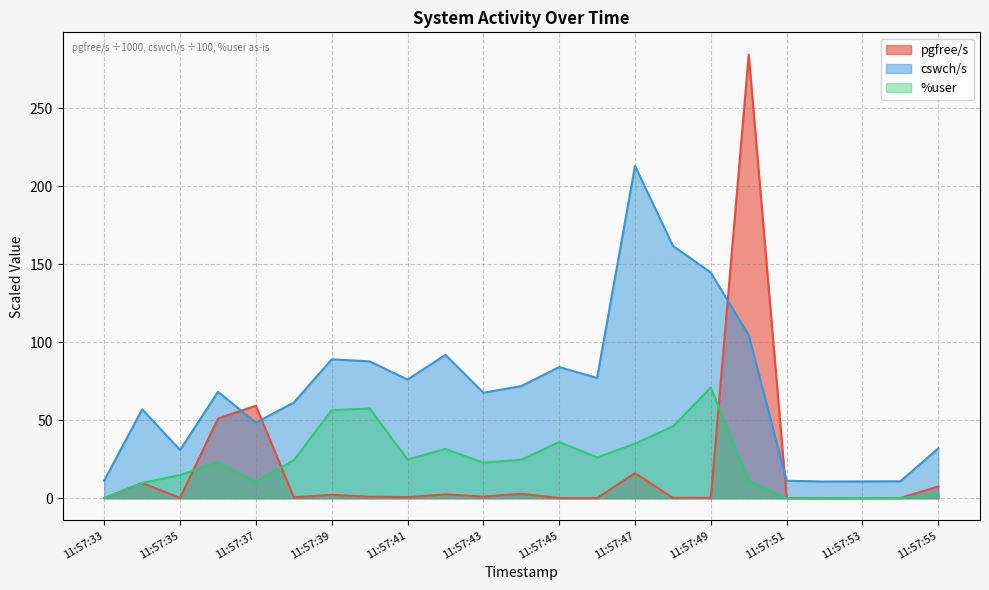

The value of pgfree/s at 11:57:47 is 8.1. True or false?

False